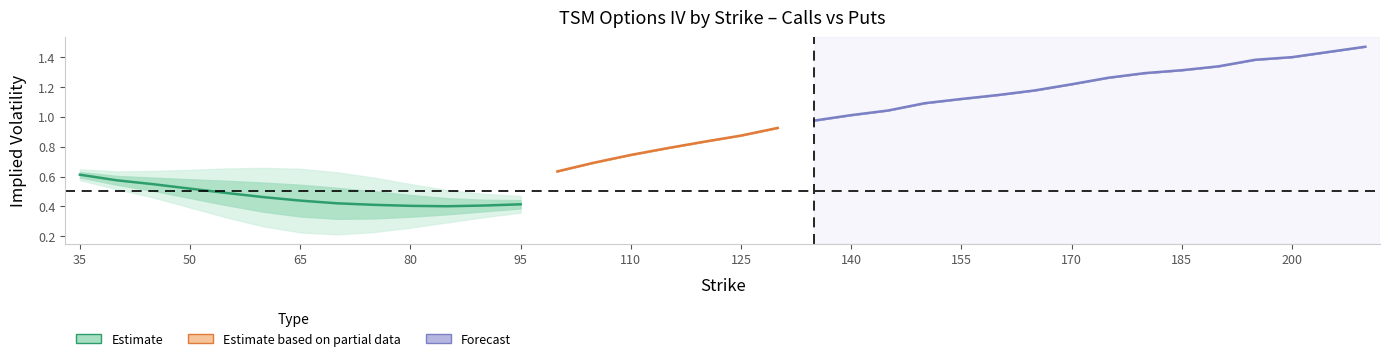

What is the lowest value of the call_iv series?

0.4